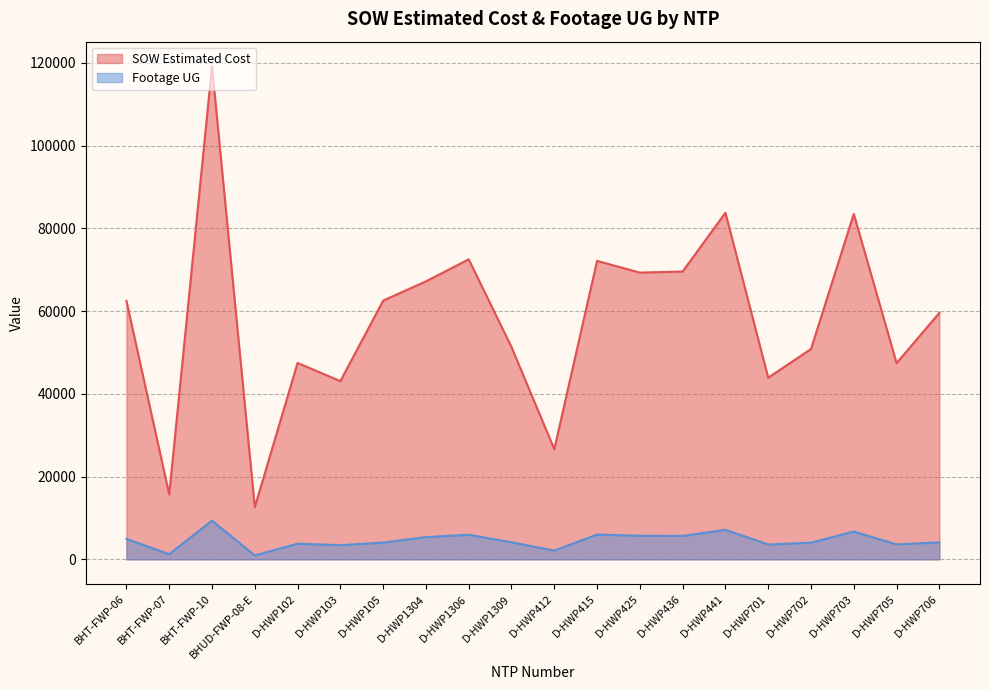

At which category does SOW Estimated Cost reach its first local peak?

BHT-FWP-10